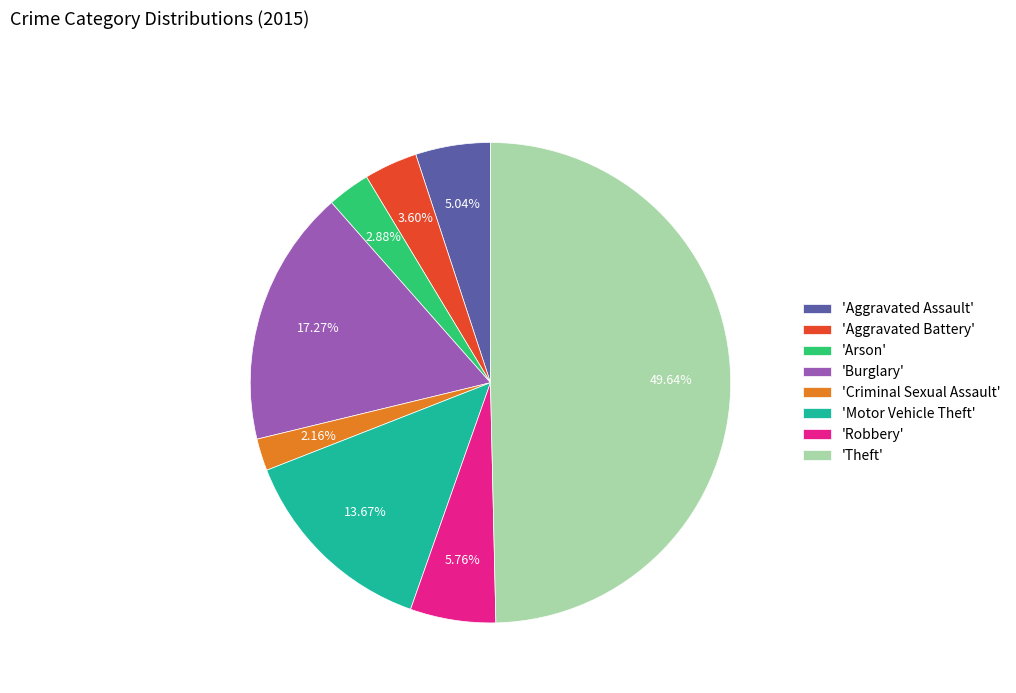

How many segments does this pie chart have?

8